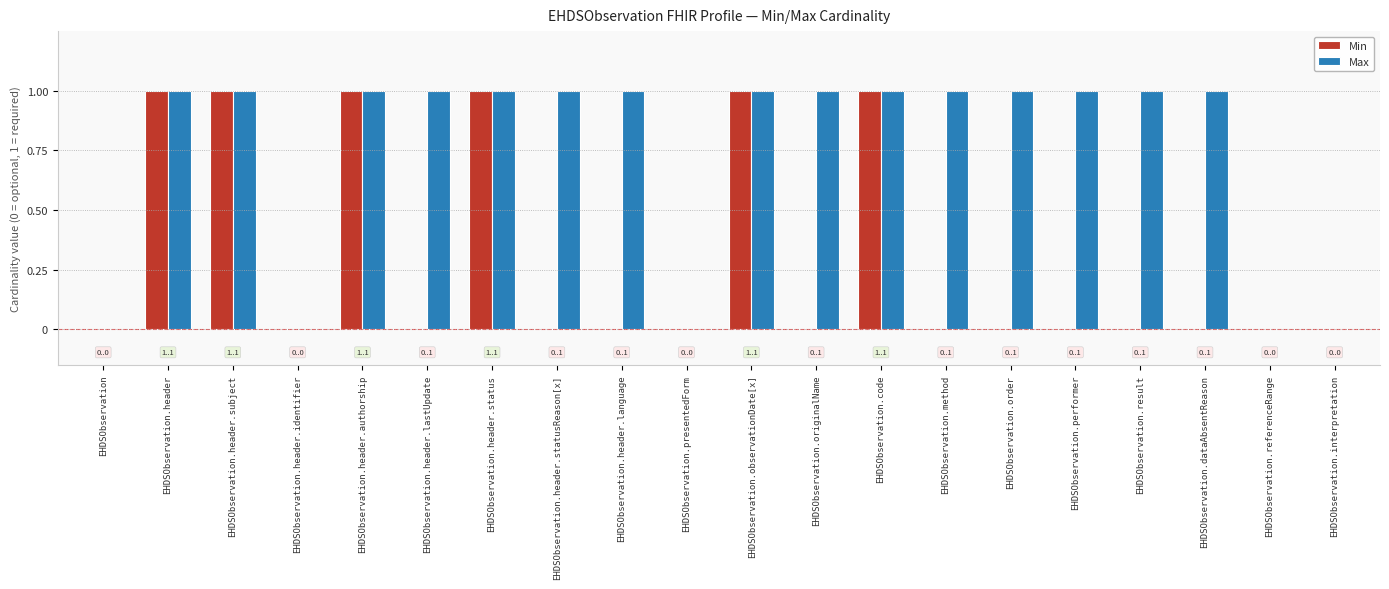

Between EHDSObservation.header and EHDSObservation.result, which series saw the biggest shift?

Min